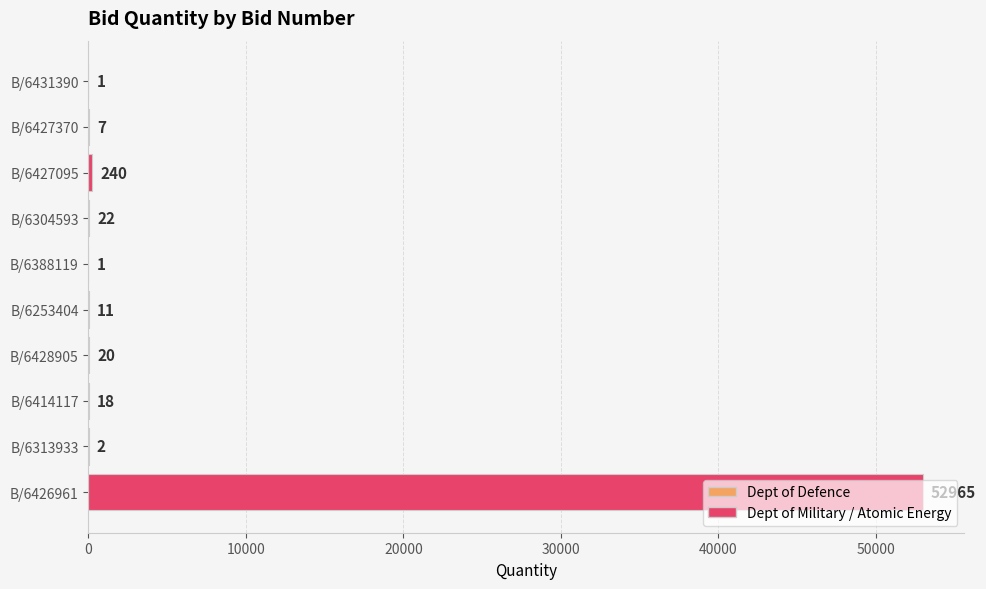

True or false: the data shows 14193 at B/6426961.

False